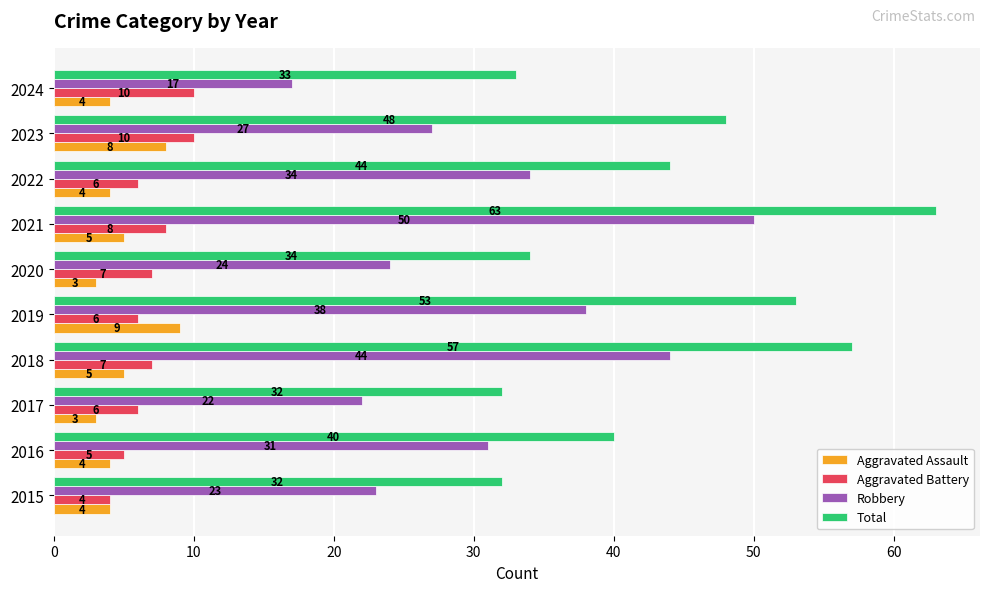

What is the difference between the second highest and minimum values in the Total series?

25